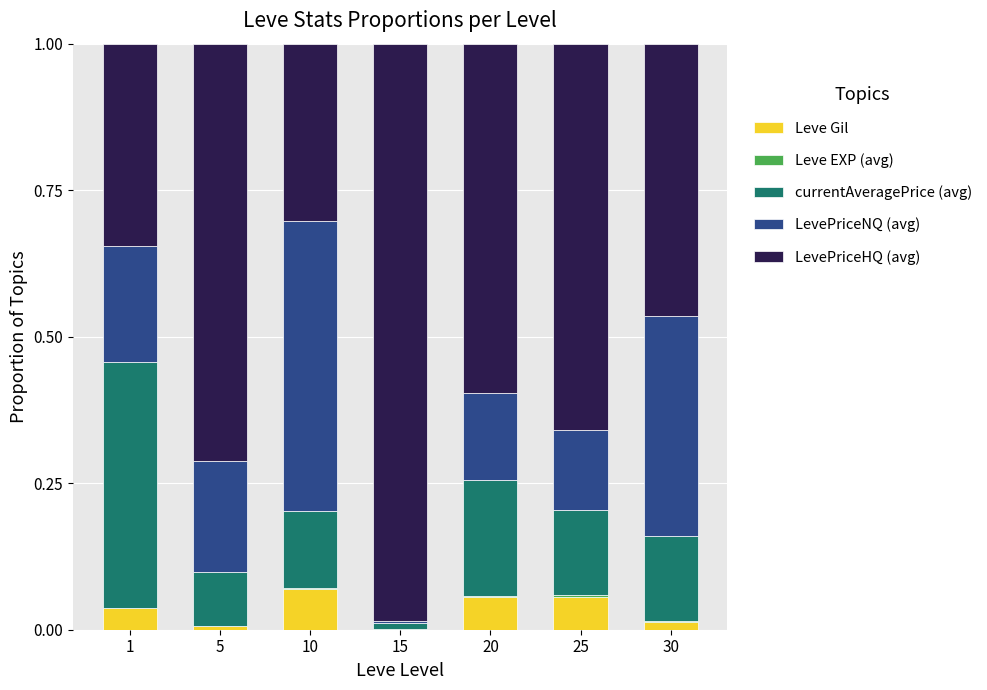

True or false: Leve Gil has a value of 0.0 at 15.

True